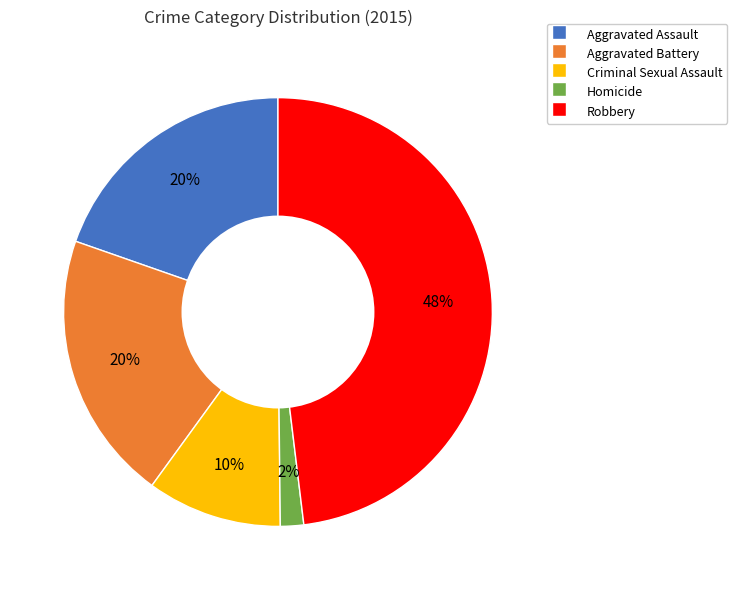

The Criminal Sexual Assault slice represents 10% of the pie. True or false?

True